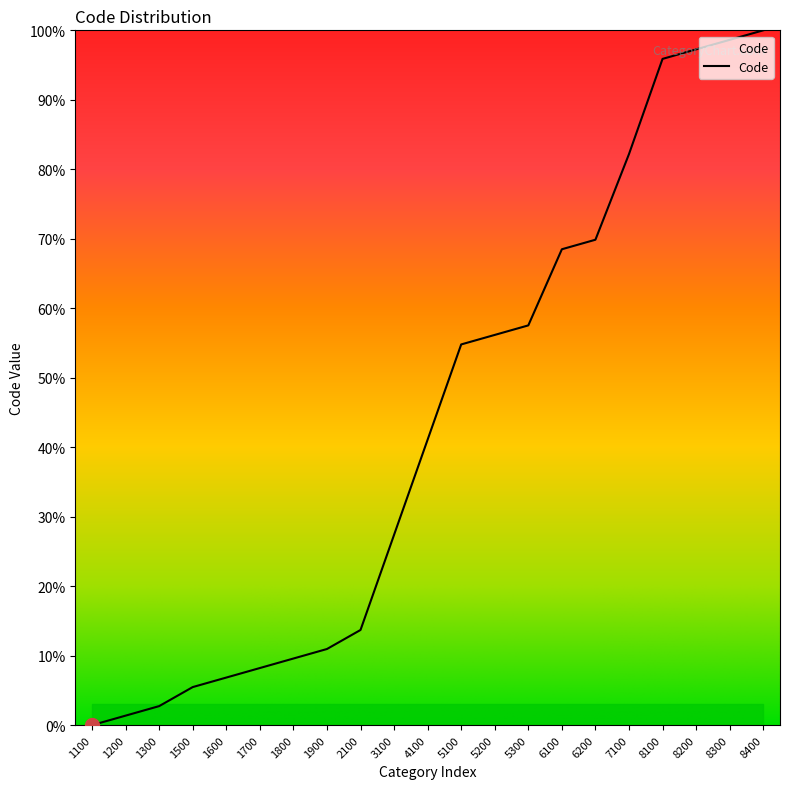

Is it true that the value at 1200 is 1.4?

True